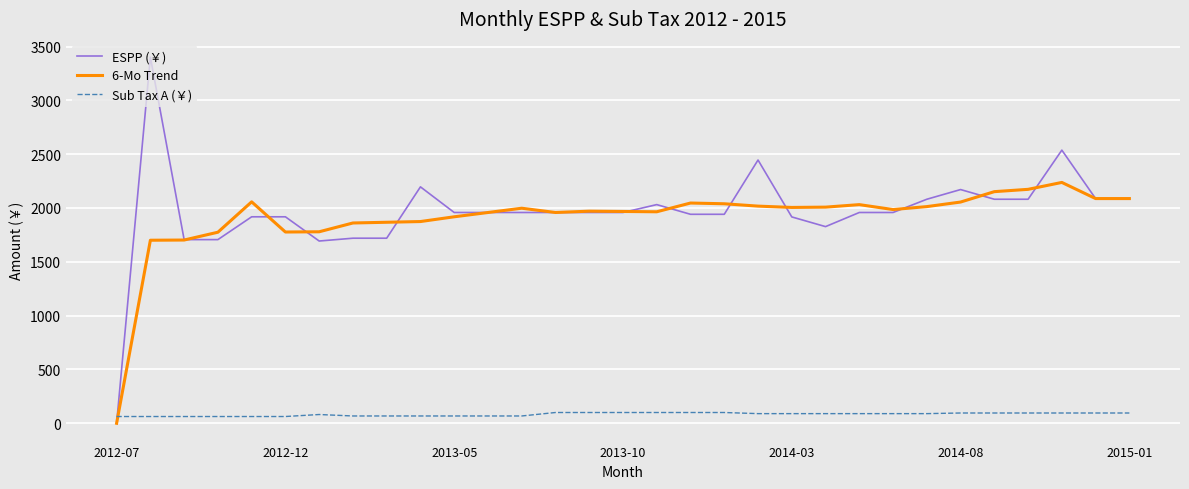

Rank the series by their maximum value, from lowest to highest.

Sub Tax A (￥), 6-Mo Trend, ESPP (￥)